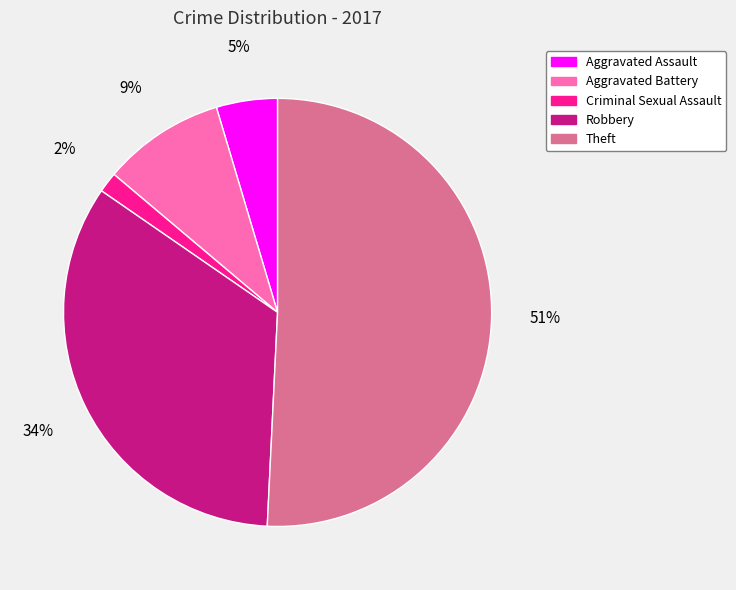

To the nearest percent, what is the difference between the Aggravated Battery and Robbery slice percentages?

25%